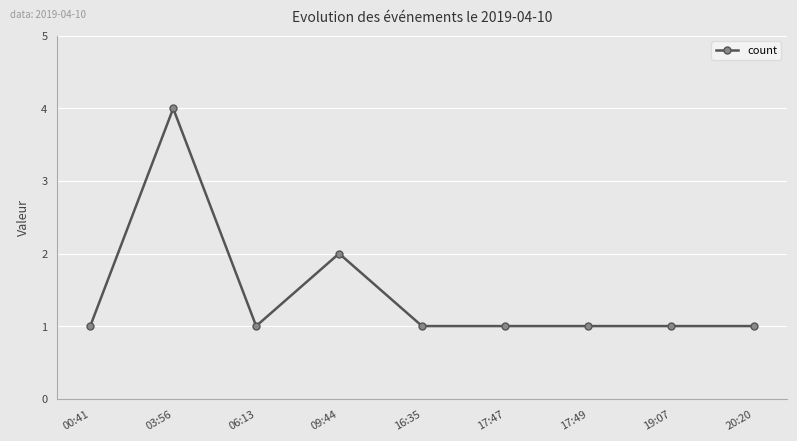

At which category does the data reach its first local valley?

06:13